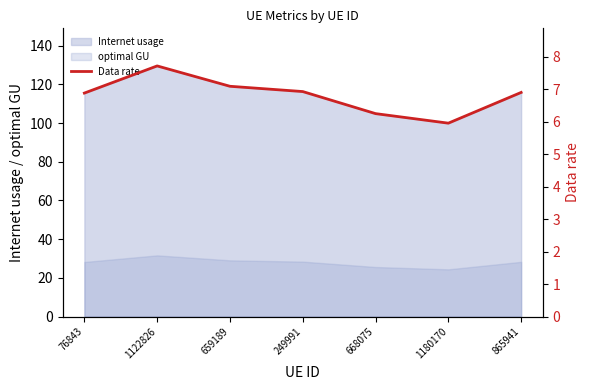

The chart shows a value of 5.9 at 1180170. True or false?

True